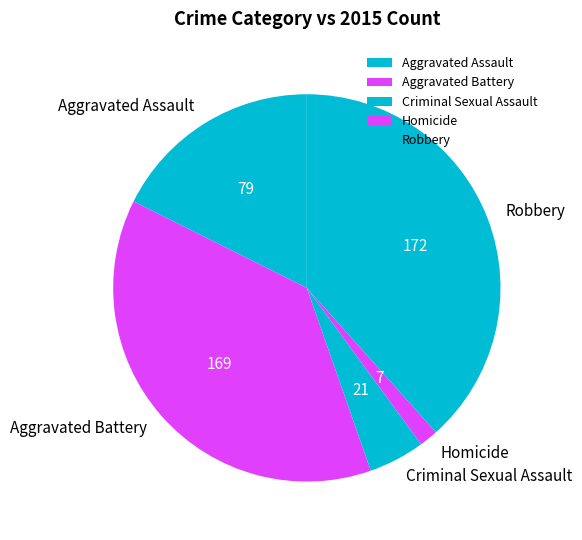

Which category has the smallest portion of the pie?

Homicide